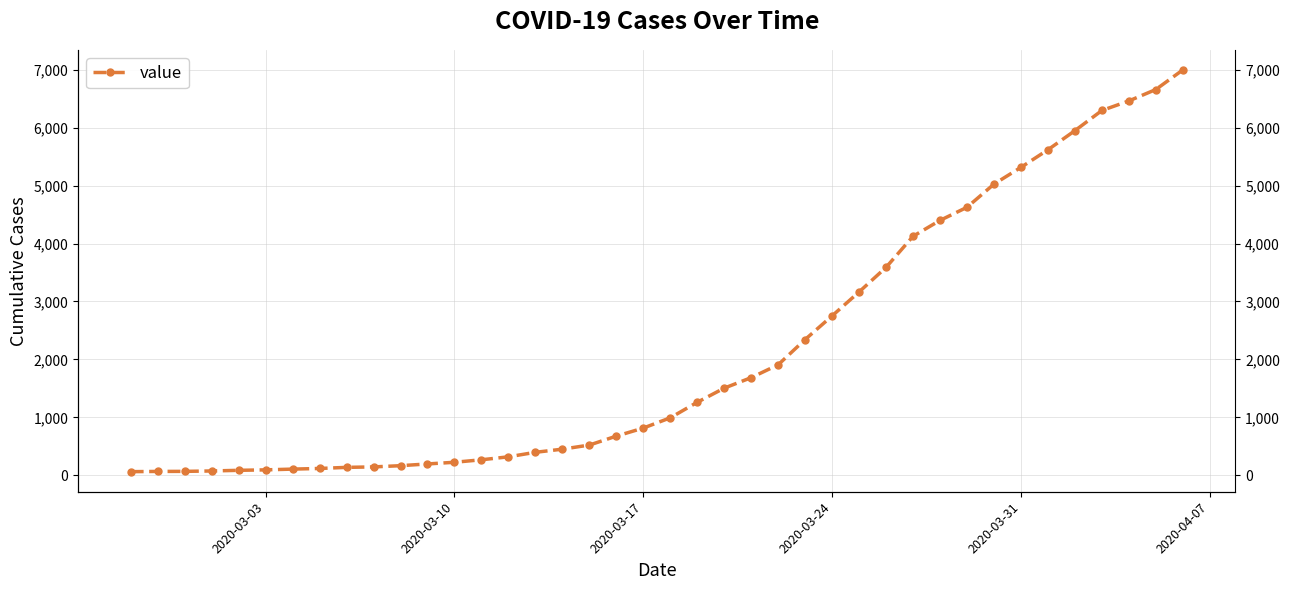

How many data points are above 993?

19